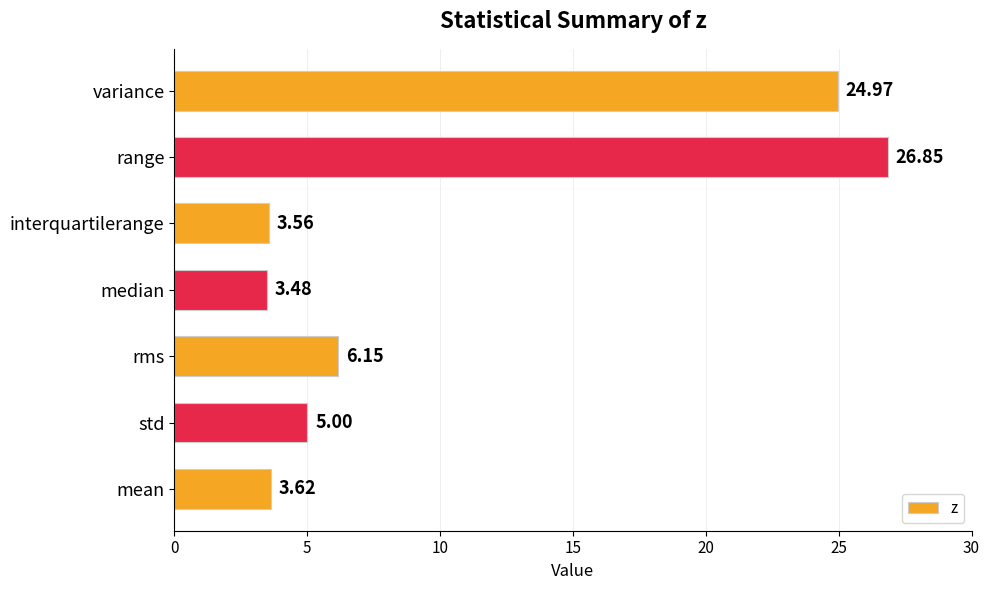

Where is the data nearest to the value 15?

rms